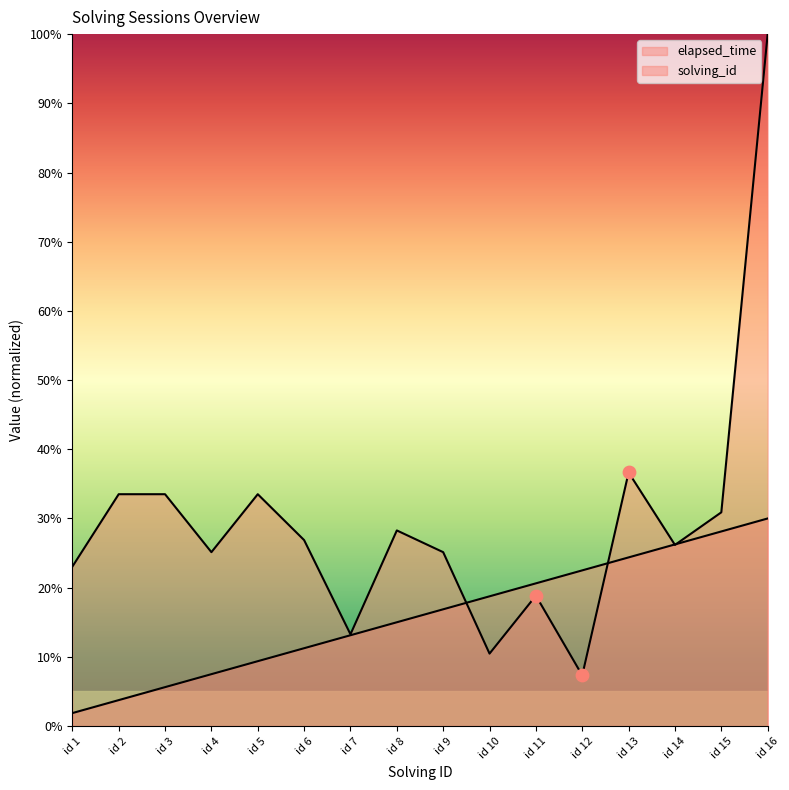

Is the value of solving_id at id 15 greater than the value of elapsed_time at id 1?

Yes